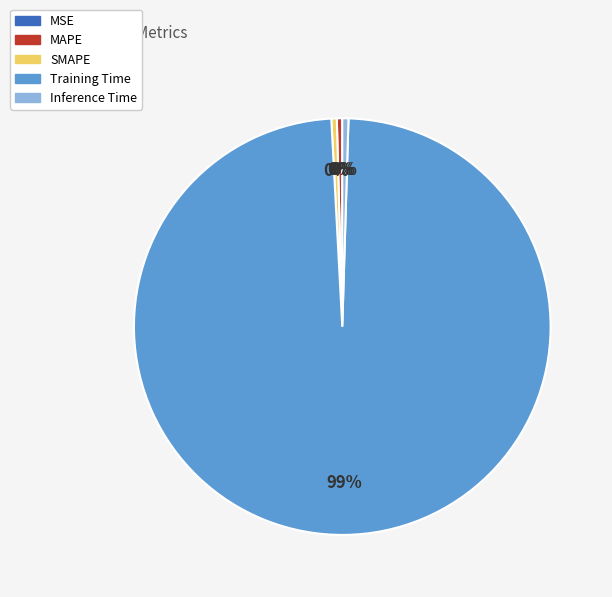

To the nearest percent, what is the average slice percentage?

20%